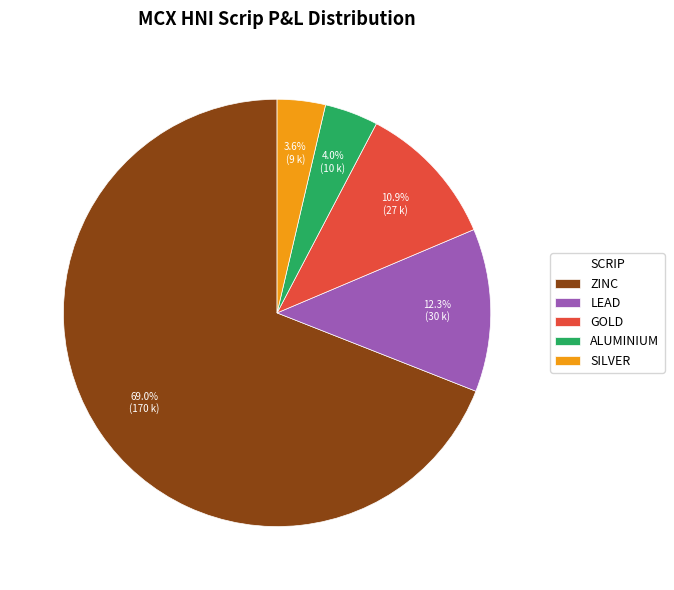

What is the largest slice in the pie chart?

ZINC